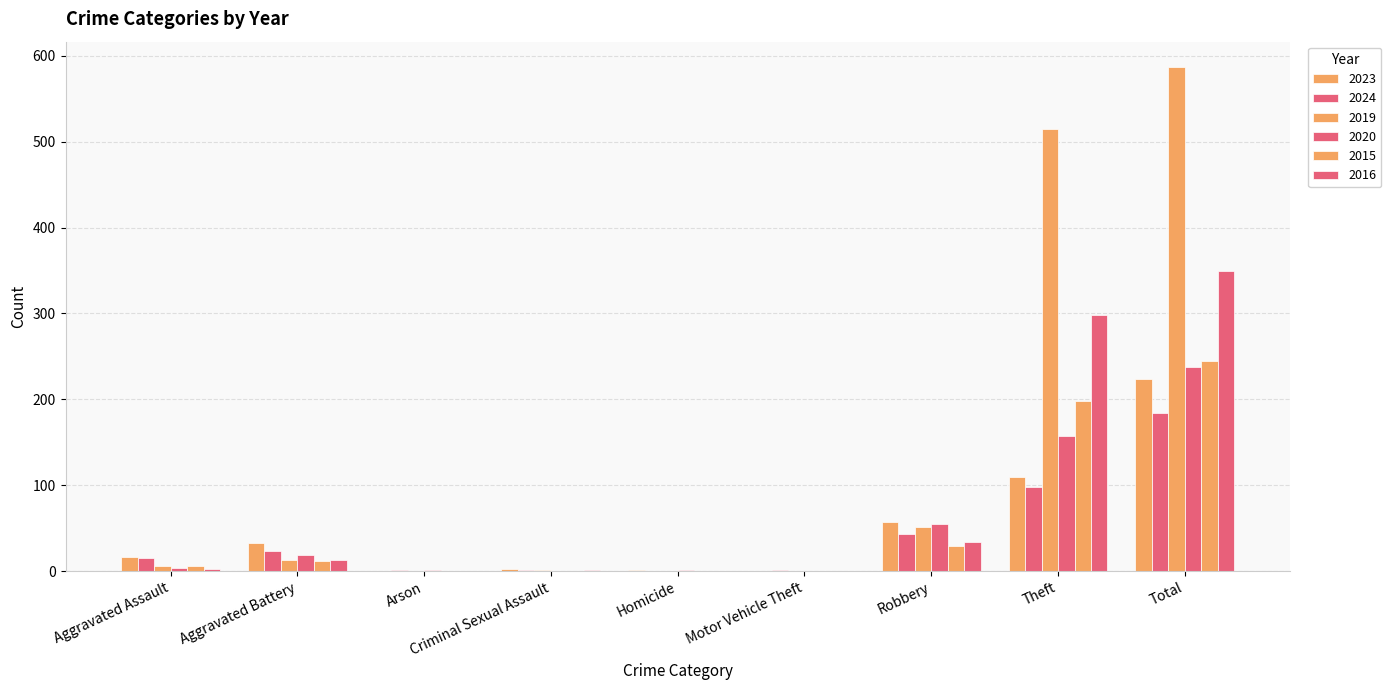

The 2016 series shows 20 at Robbery. True or false?

False